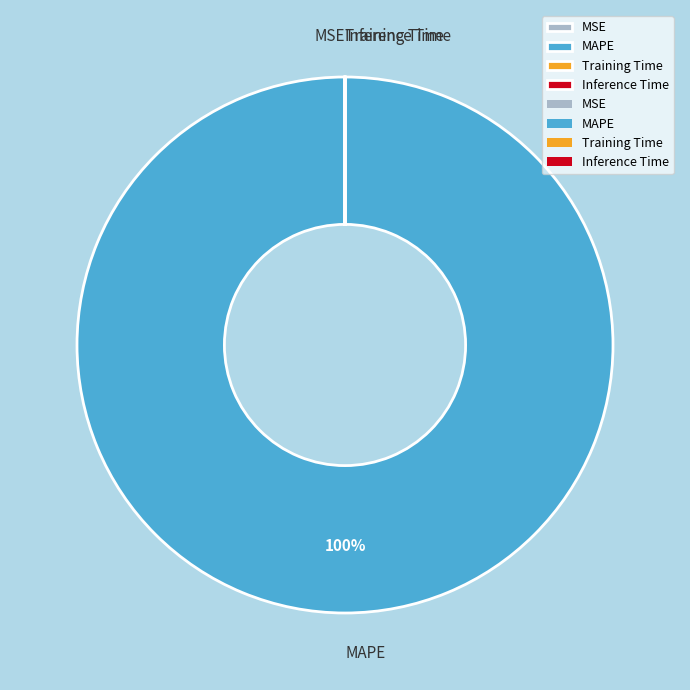

Which slice is the largest?

MAPE